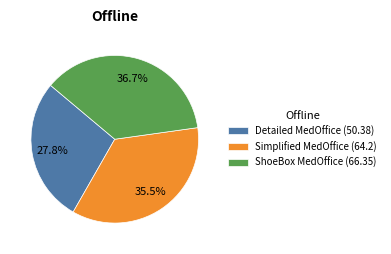

What percentage is NOT represented by Detailed MedOffice (50.38)?

72.2%